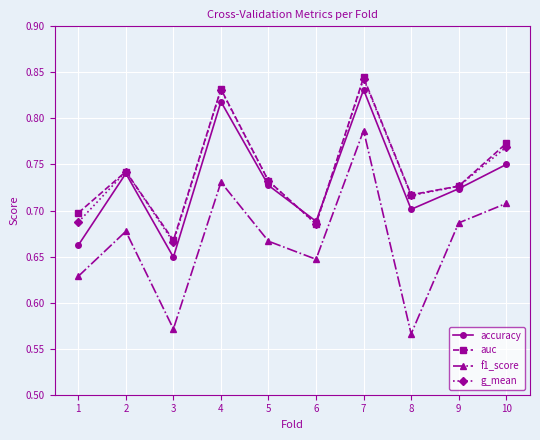

Which category has the lowest value in the auc series?

3